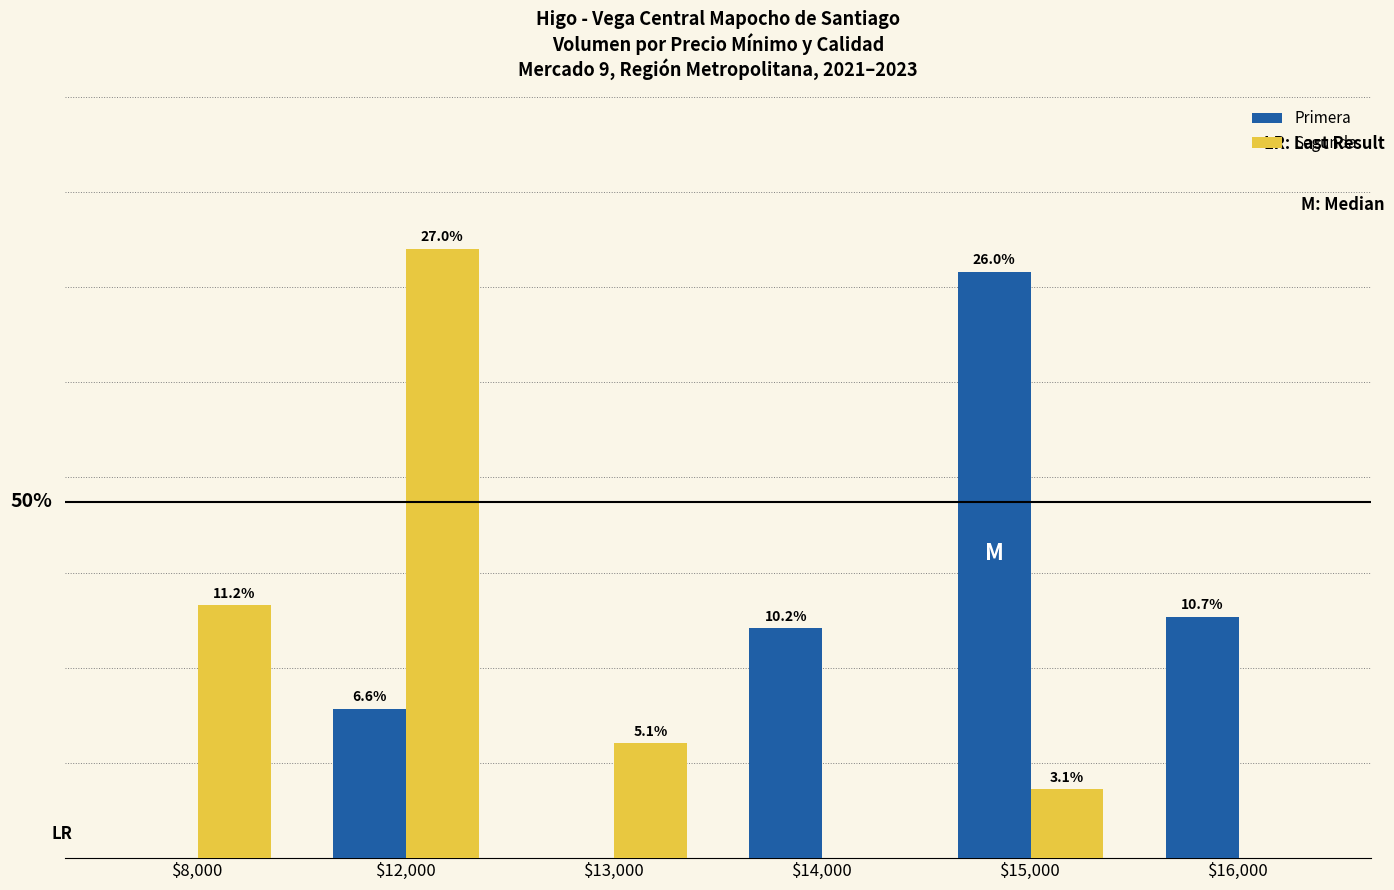

What are all the series names shown in the legend?

Primera, Segunda